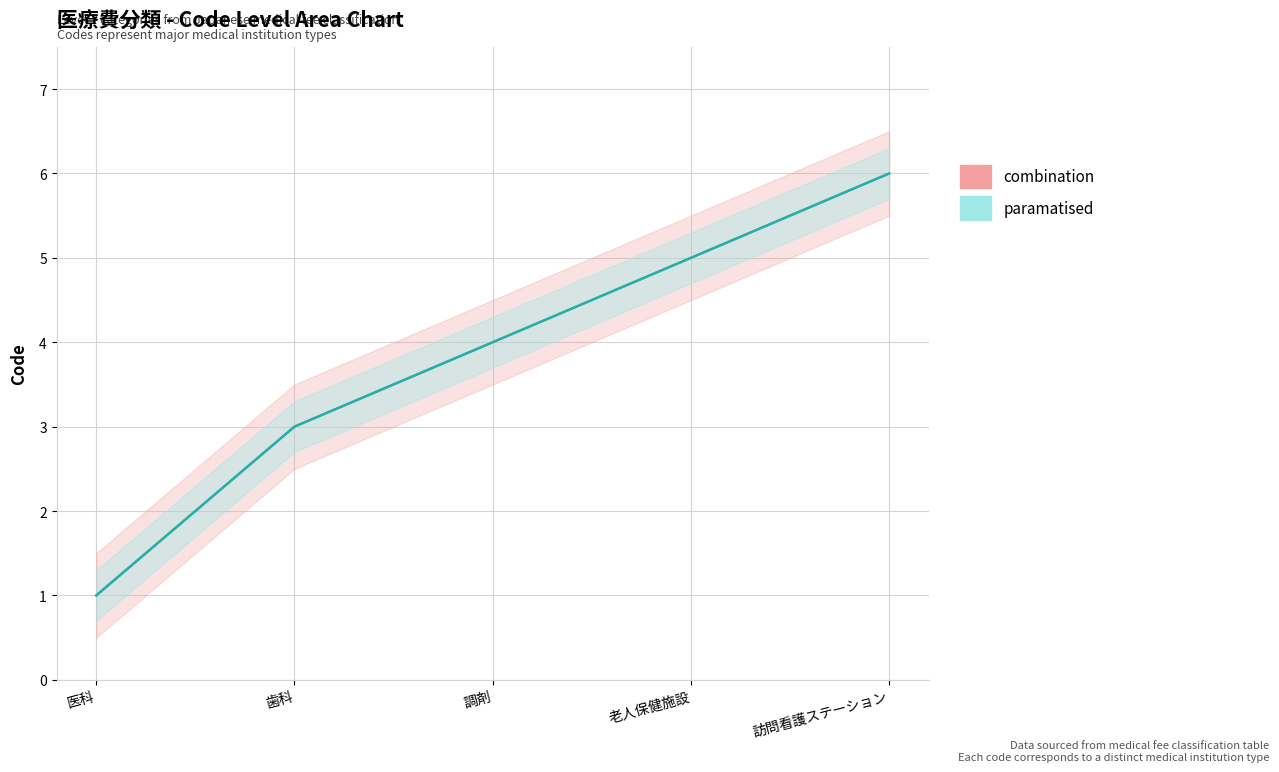

The value of combination at 調剤 is 5. True or false?

False